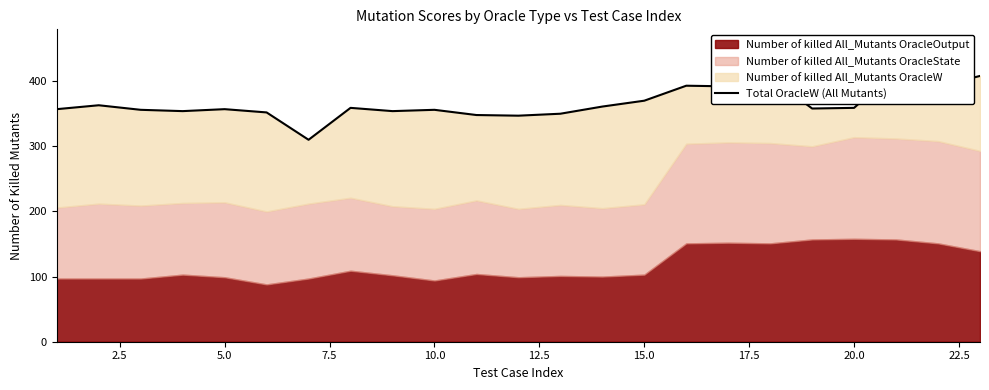

How many interior local peaks (higher than both neighbors) does the data have?

7